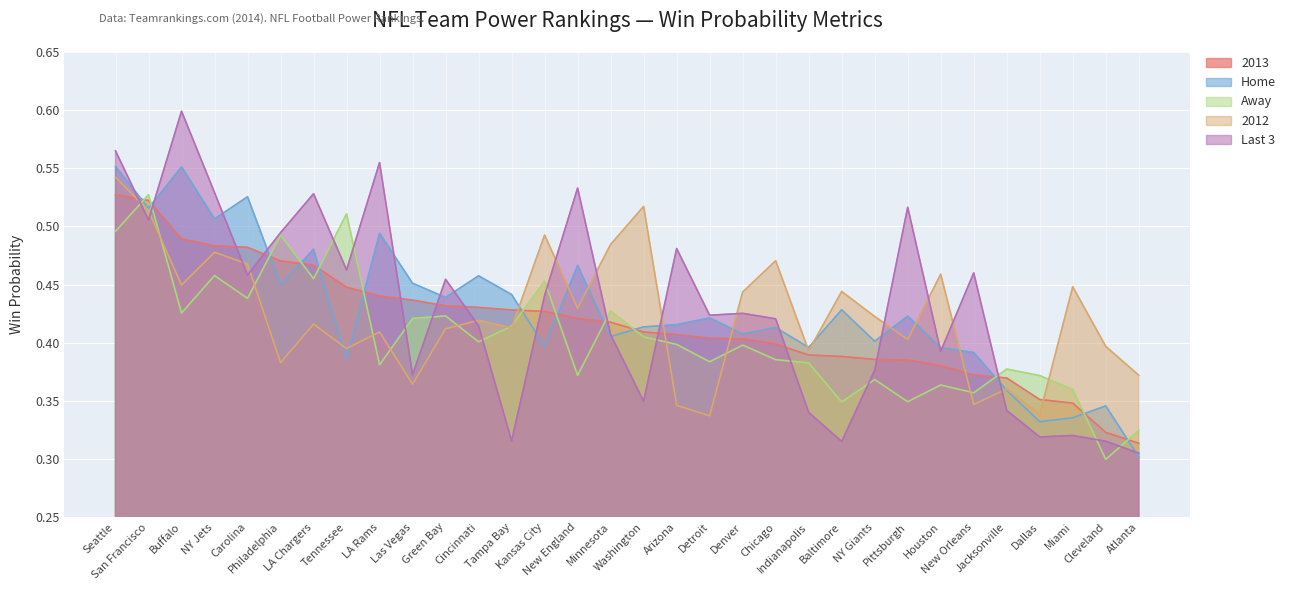

At which category is the sum across all series the highest?

Seattle